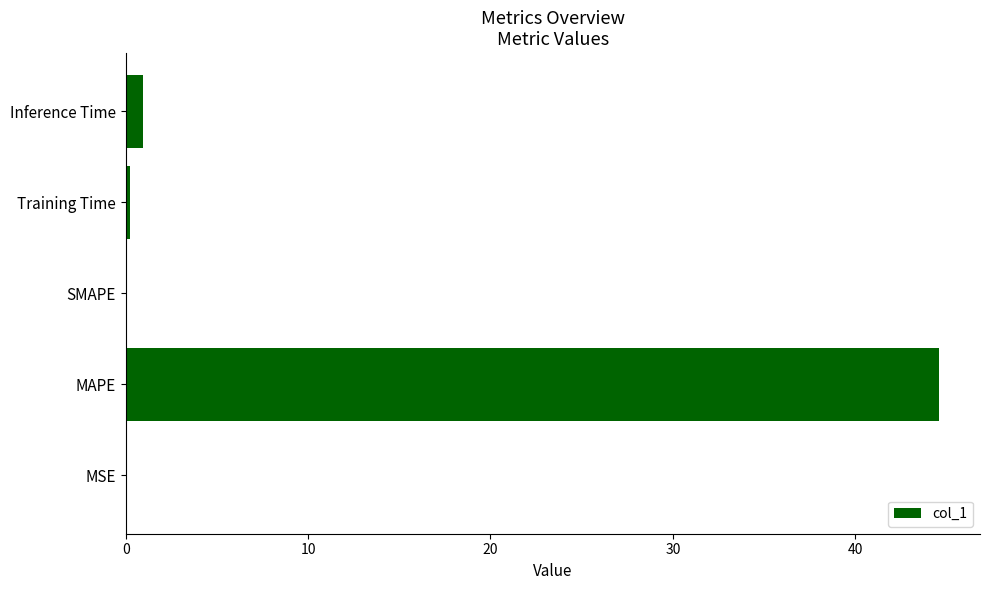

What is the greatest value displayed?

44.6